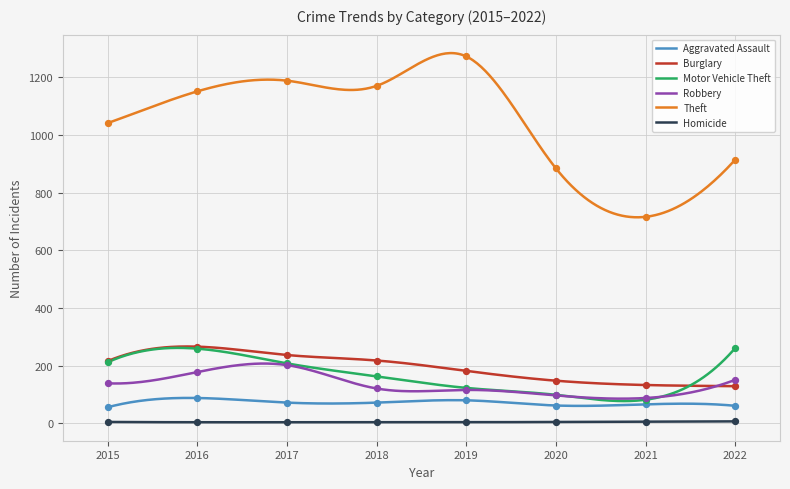

At how many categories does at least one series exceed 154?

8